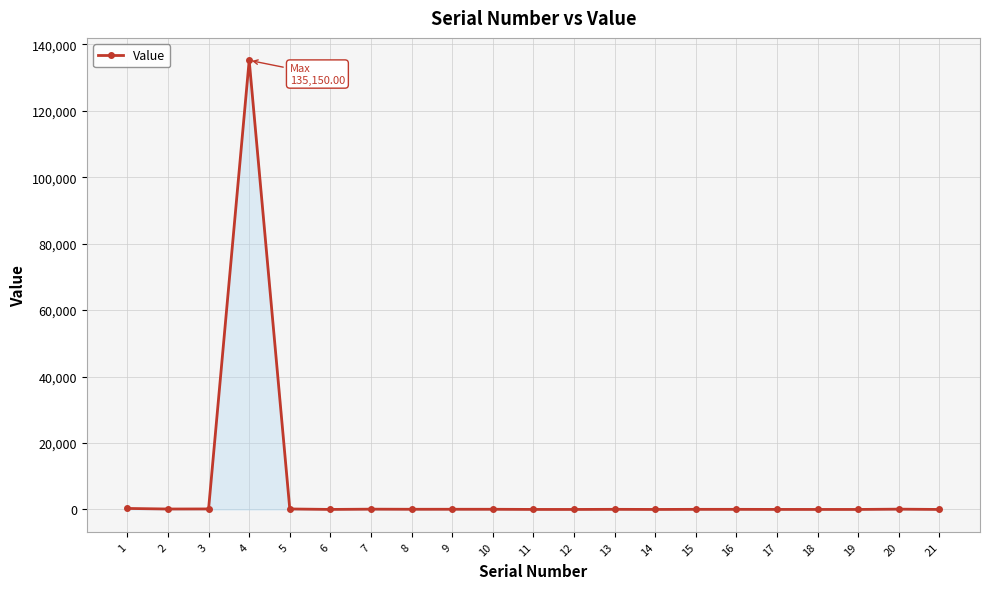

Which label corresponds to the largest value in the chart?

4